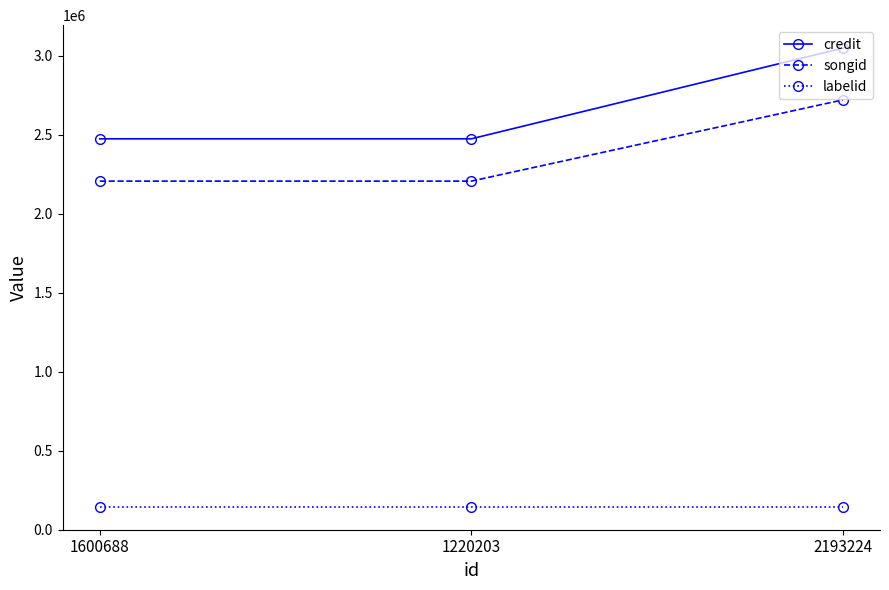

Reading left to right, what are all the values shown in this chart?

credit: 2474663	2474663	3048827
songid: 2206853	2206853	2721185
labelid: 142778	142778	142778